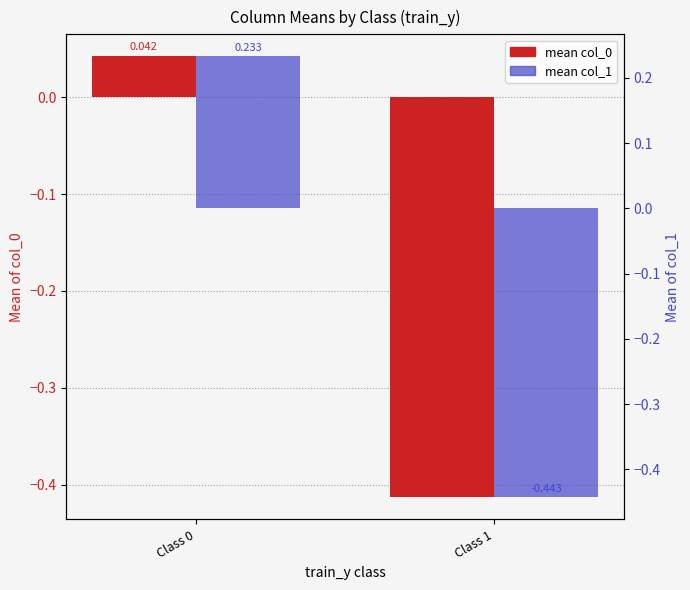

At how many categories does at least one series exceed 0?

1